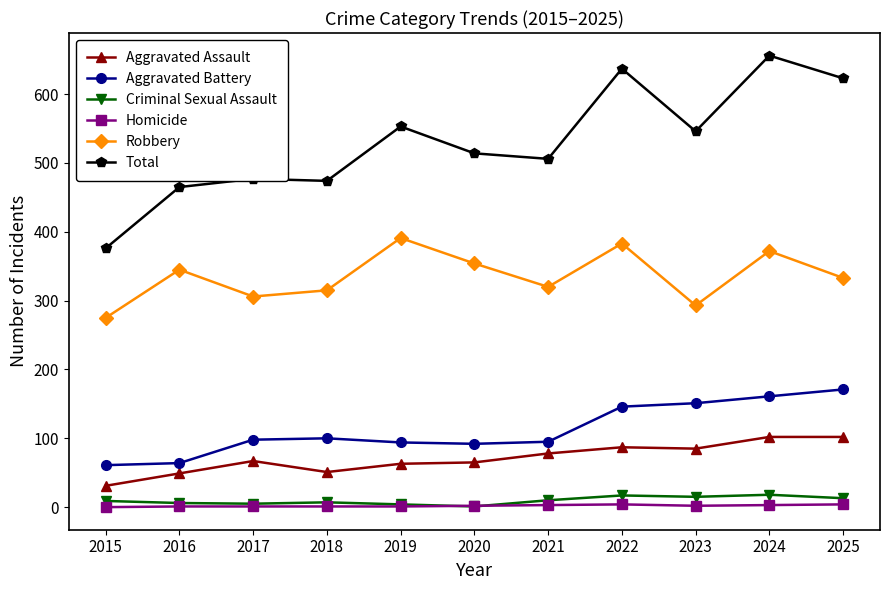

The value of Aggravated Battery at 2022 is 52. True or false?

False